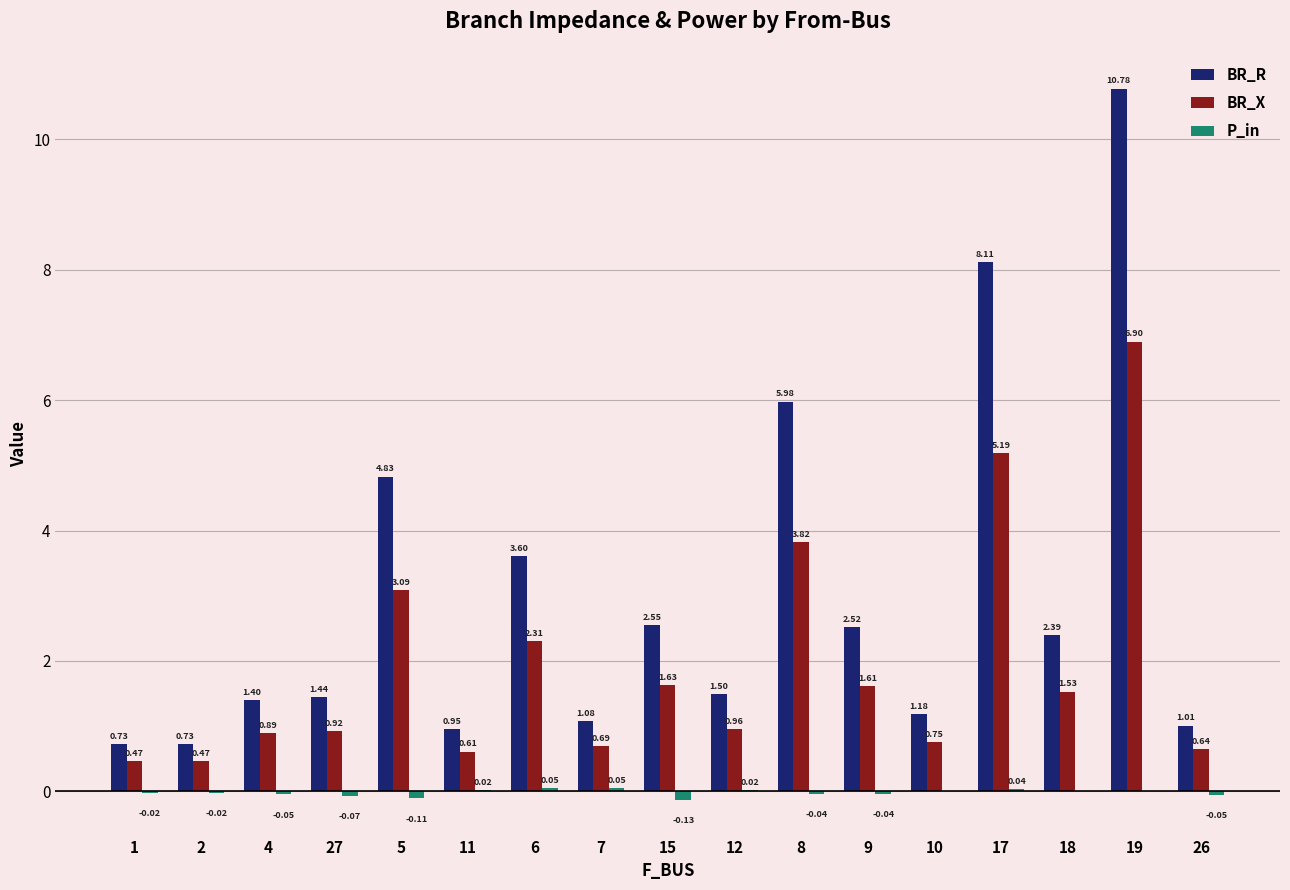

Which series changed the most between 5 and 26?

BR_R